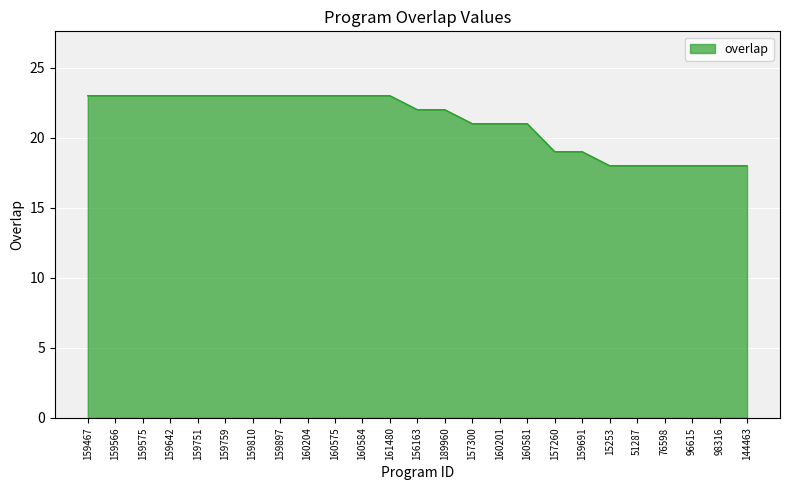

The chart shows a value of 22 at 189960. True or false?

True